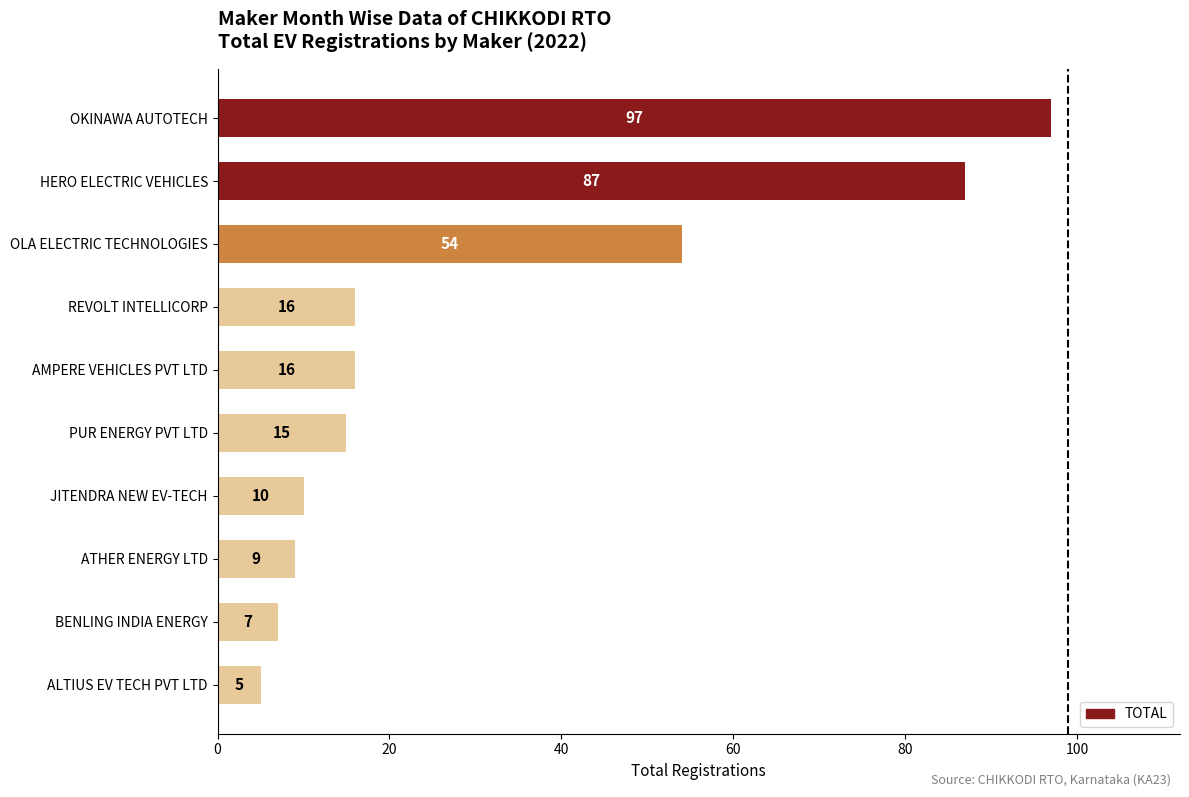

Reading bottom to top, list all the values displayed in this chart.

ALTIUS EV TECH PVT LTD=5	BENLING INDIA ENERGY=7	ATHER ENERGY LTD=9	JITENDRA NEW EV-TECH=10	PUR ENERGY PVT LTD=15	AMPERE VEHICLES PVT LTD=16	REVOLT INTELLICORP=16	OLA ELECTRIC TECHNOLOGIES=54	HERO ELECTRIC VEHICLES=87	OKINAWA AUTOTECH=97